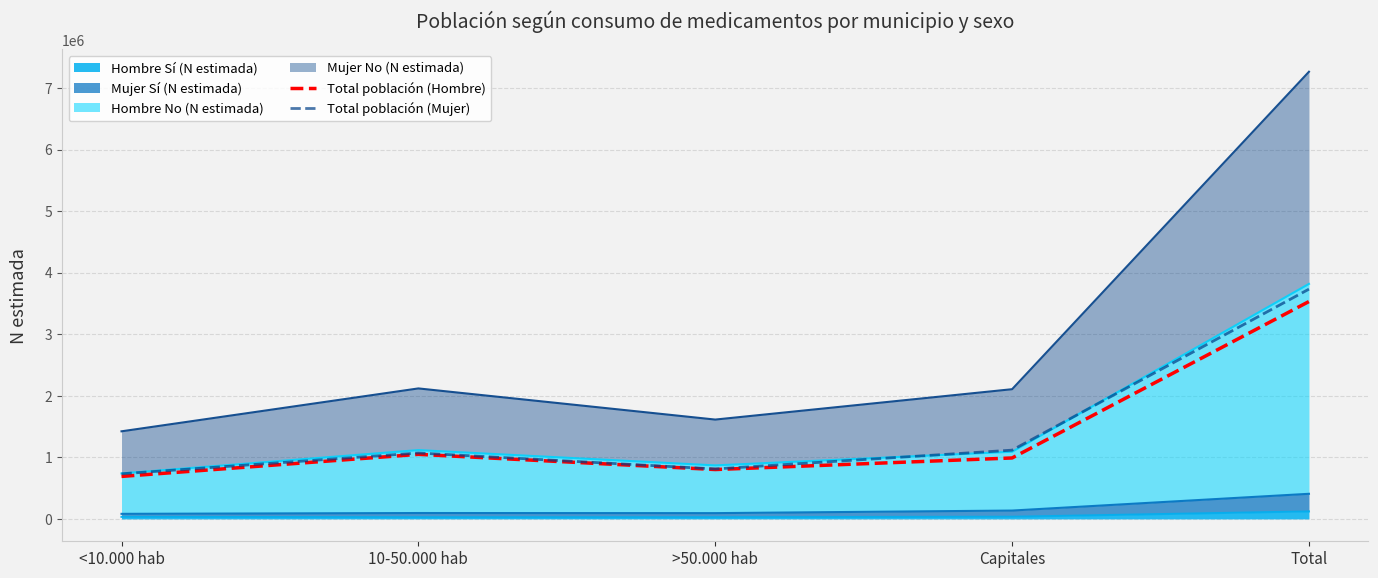

What is the sum of all Total población (Hombre) values?

7062560